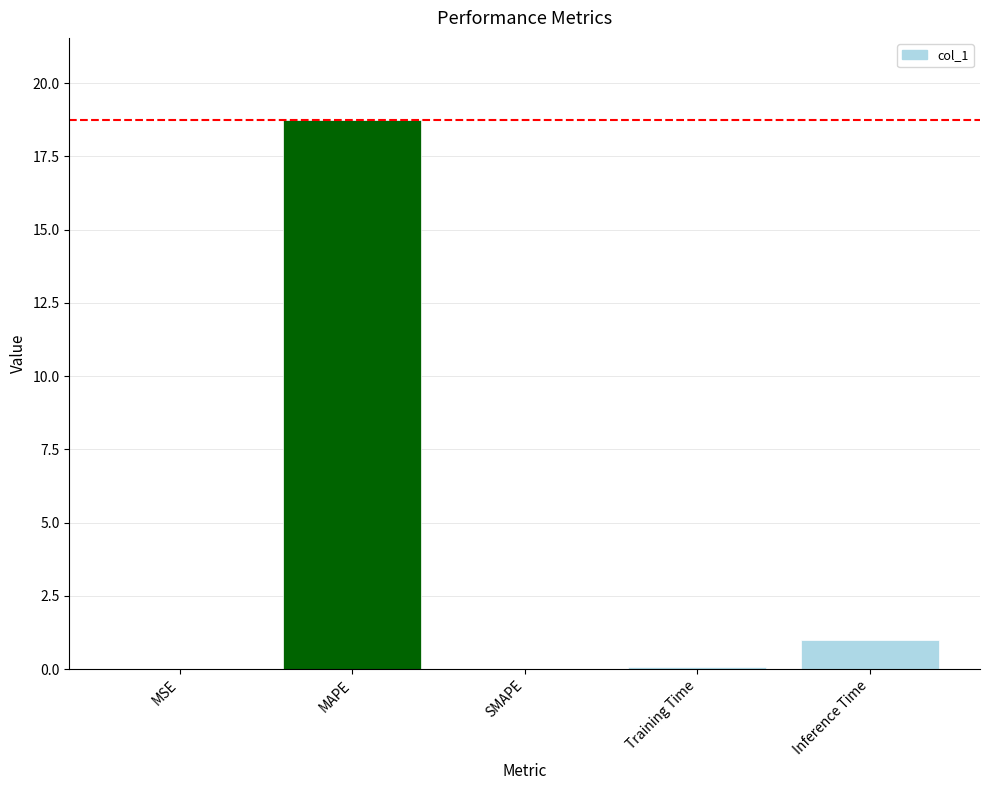

The chart shows a value of 0.0 at SMAPE. True or false?

True